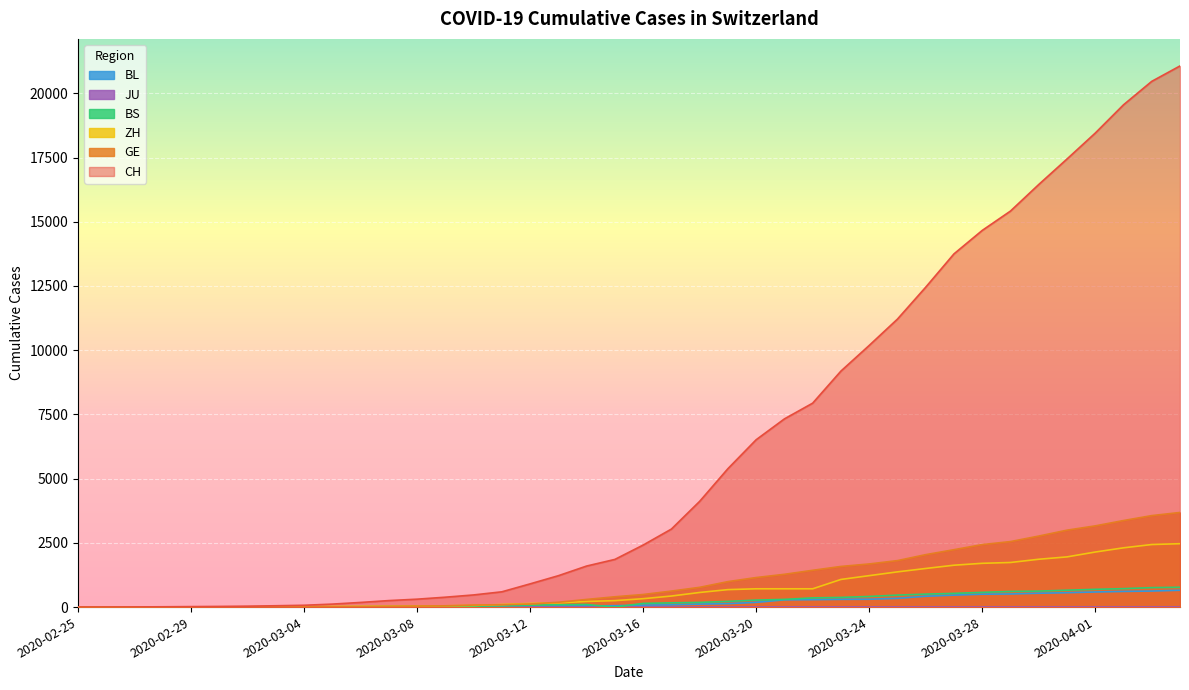

The GE series shows 3683 at 2020-04-04. True or false?

True